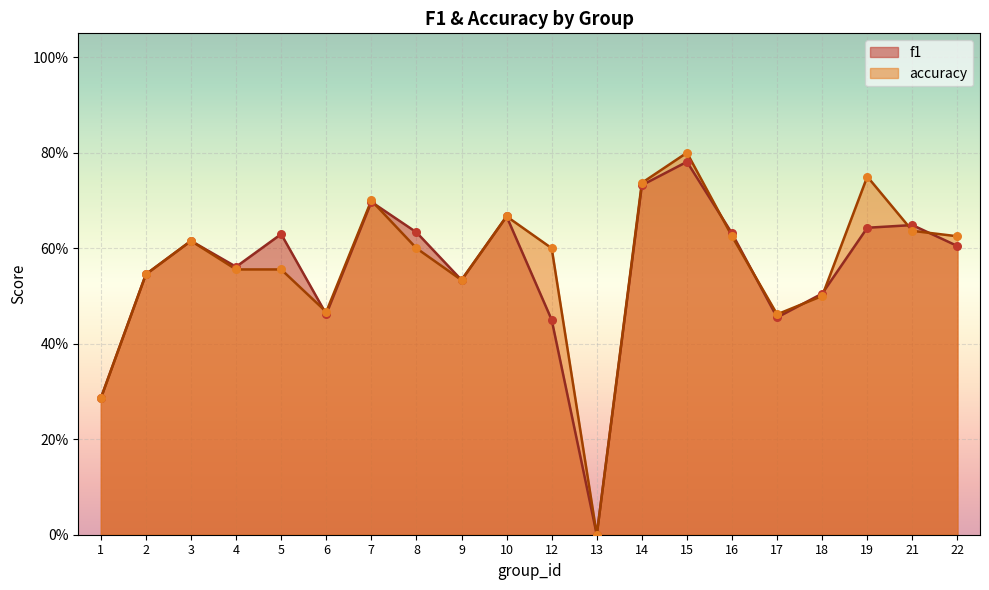

Is the value of accuracy at 22 greater than the value of f1 at 3?

Yes